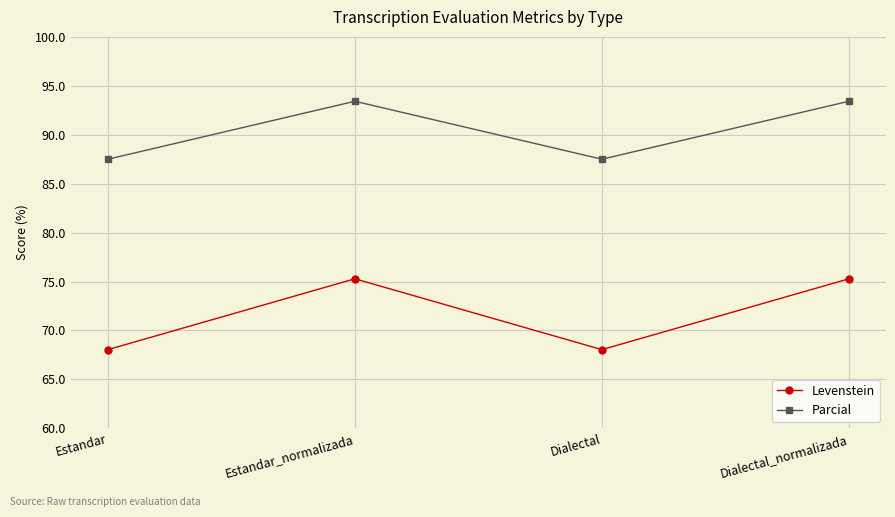

Rank the series by their maximum value, from highest to lowest.

Parcial, Levenstein